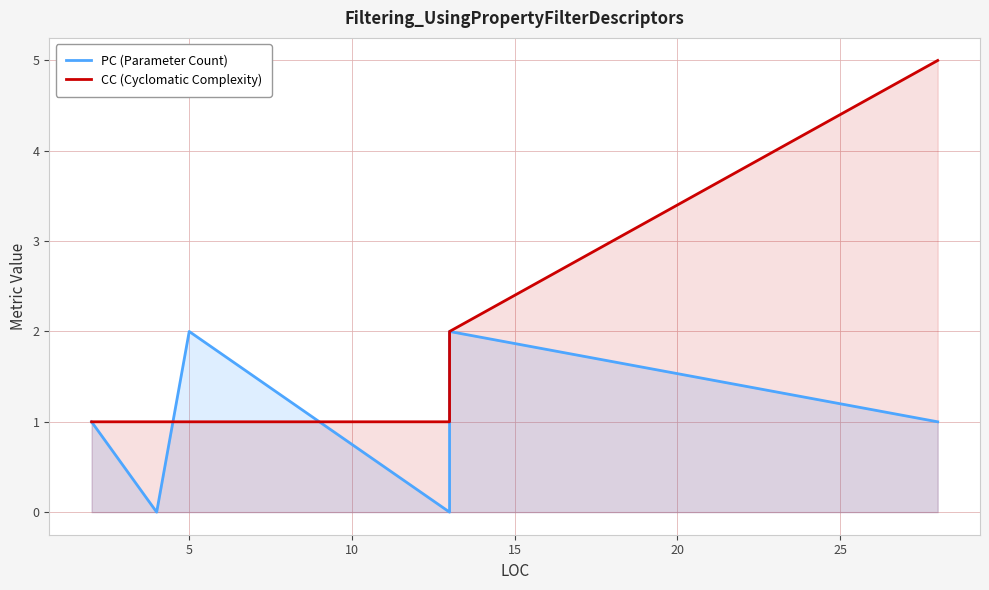

What is the maximum value for CC (Cyclomatic Complexity)?

5